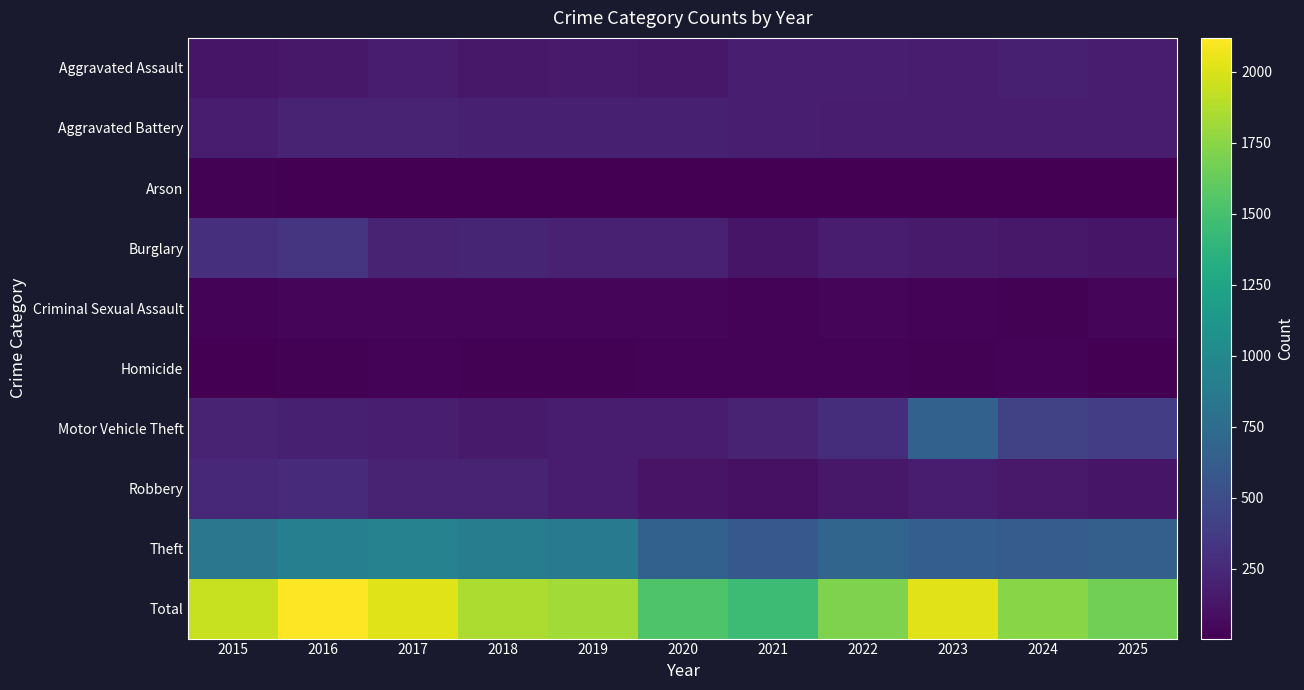

Which series has the largest total across all categories?

Total